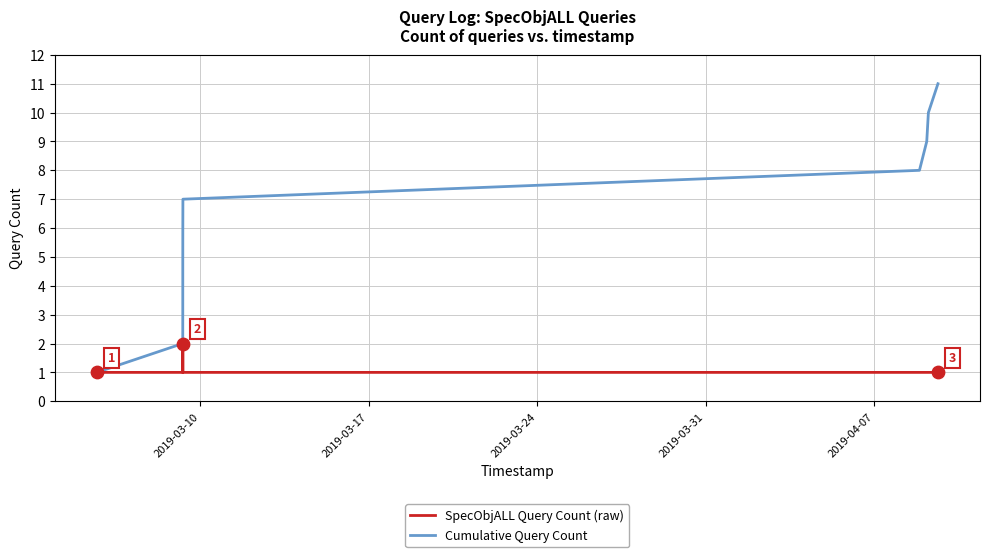

What is the highest value of the Cumulative Query Count series?

11